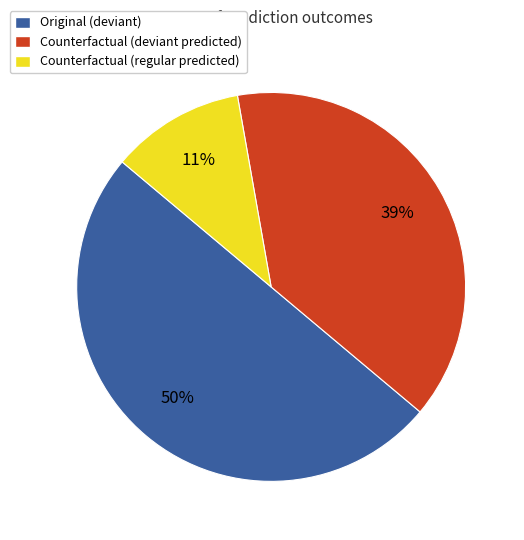

To the nearest percent, what is the average slice percentage?

33%